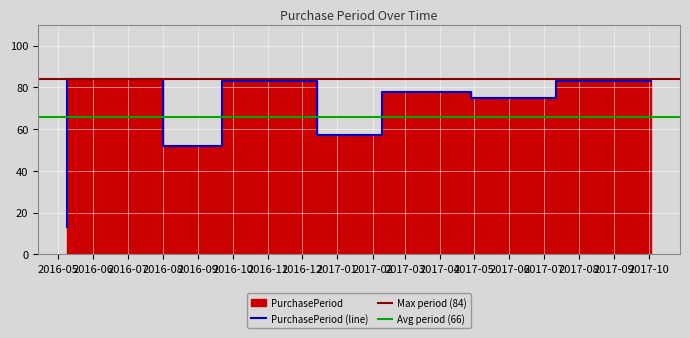

What is the maximum value shown in the chart?

84